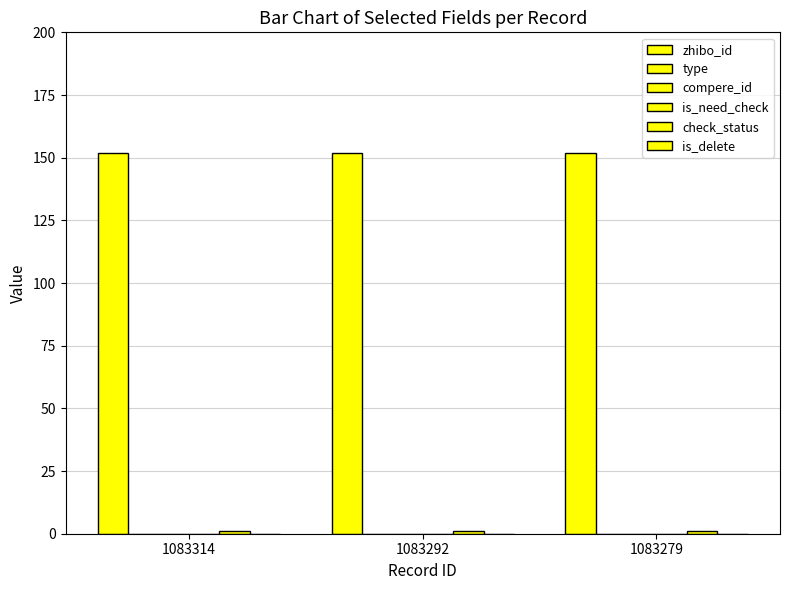

Is it true that type equals 0 at 1083279?

True